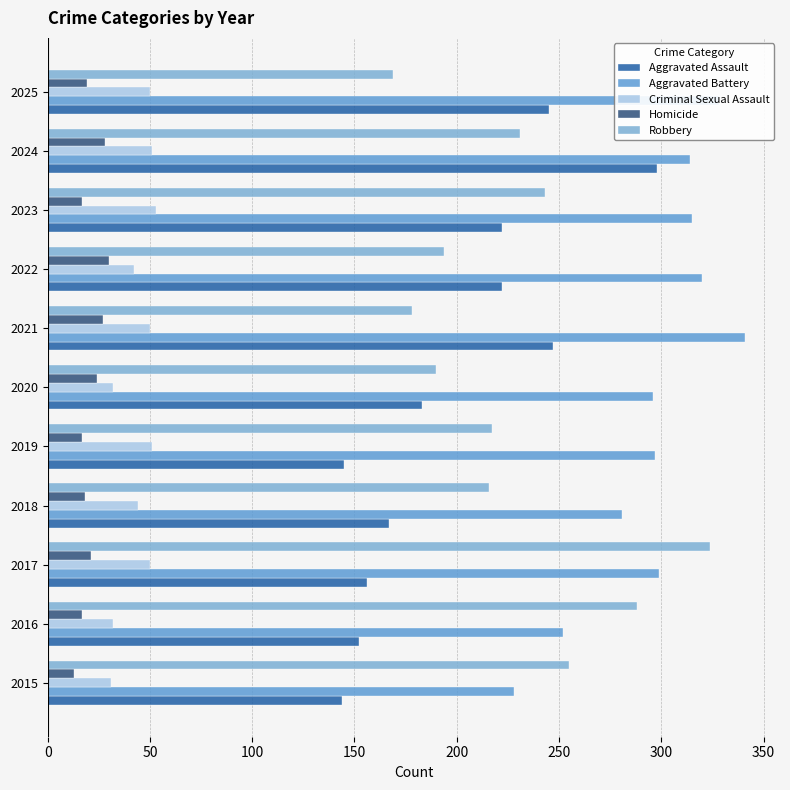

What are all the series names shown in the legend?

Aggravated Assault, Aggravated Battery, Criminal Sexual Assault, Homicide, Robbery